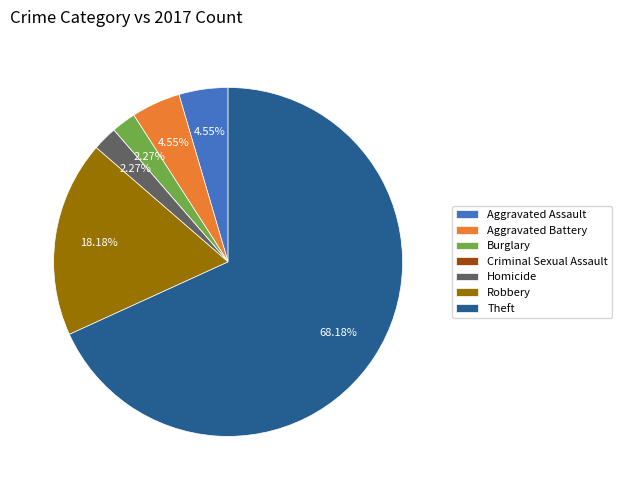

Which category accounts for the majority?

Theft